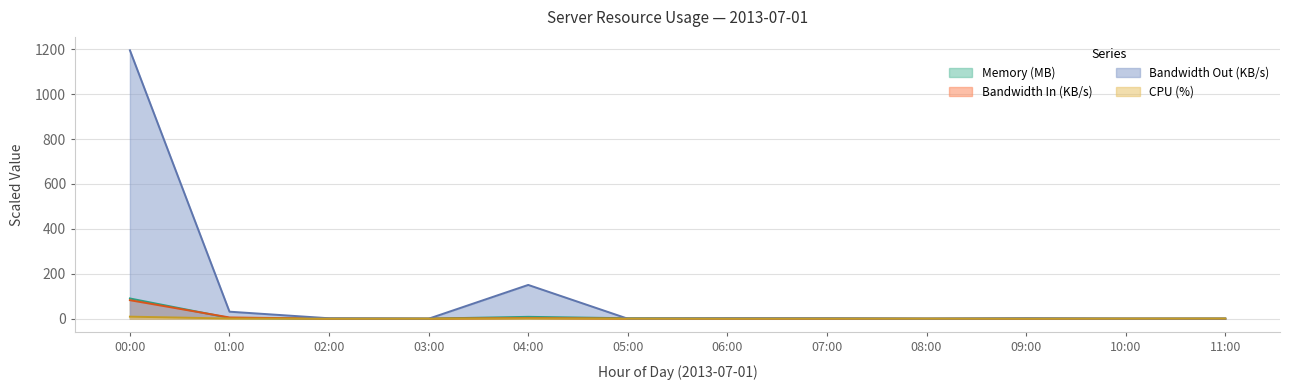

Is it true that cpu equals 0.1 at 06:00?

True